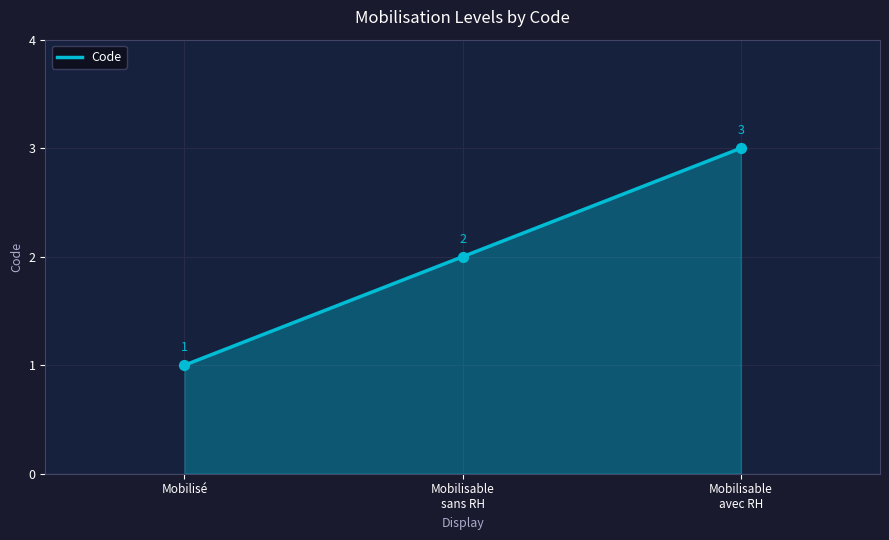

Which has a higher value, Mobilisable
avec RH or Mobilisable
sans RH?

Mobilisable
avec RH